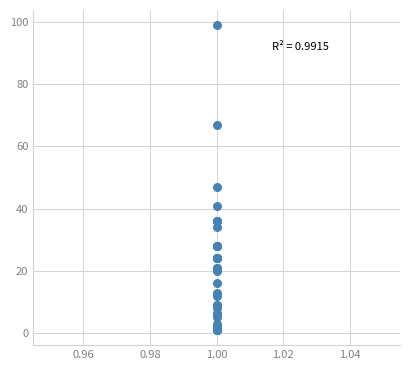

What Y value in the scatter plot is closest to 50?

47